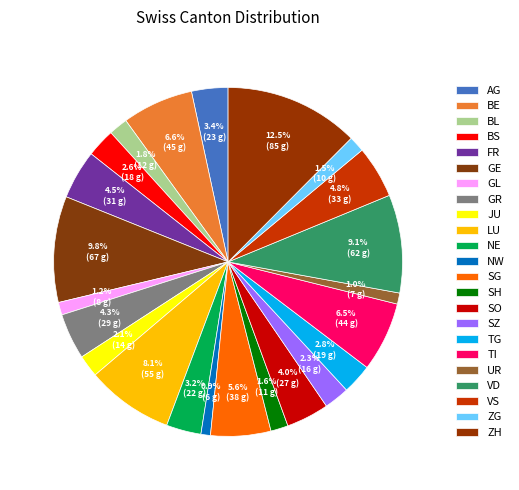

How many segments does this pie chart have?

23